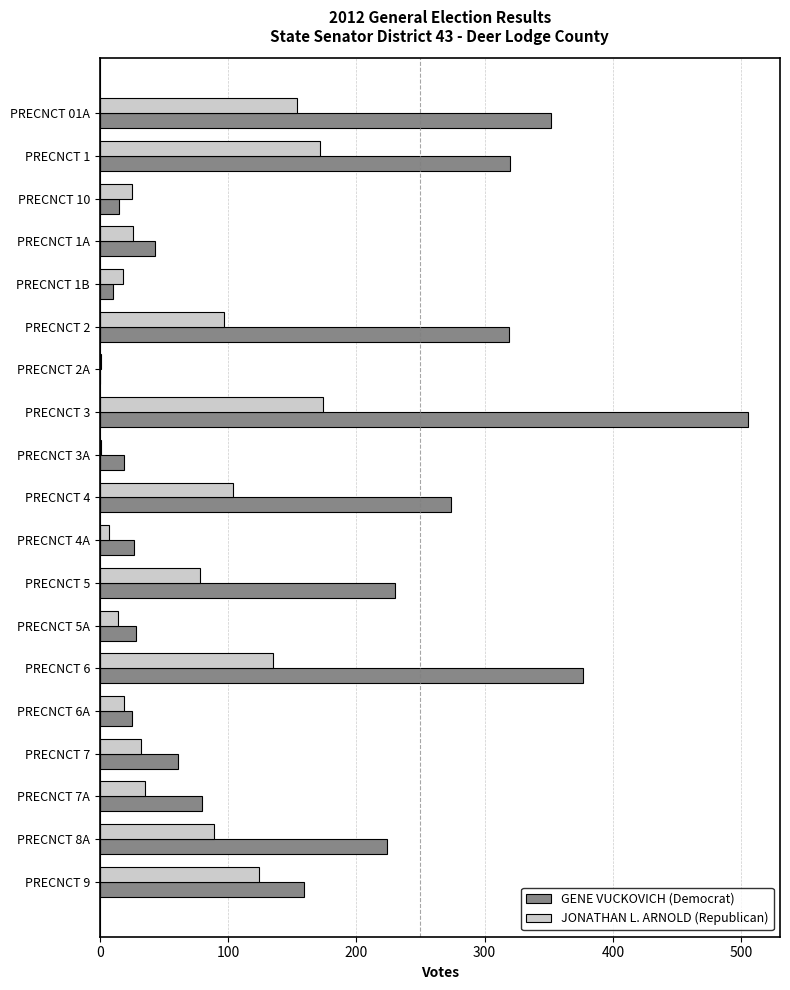

What is the maximum value for JONATHAN L. ARNOLD (Republican)?

174